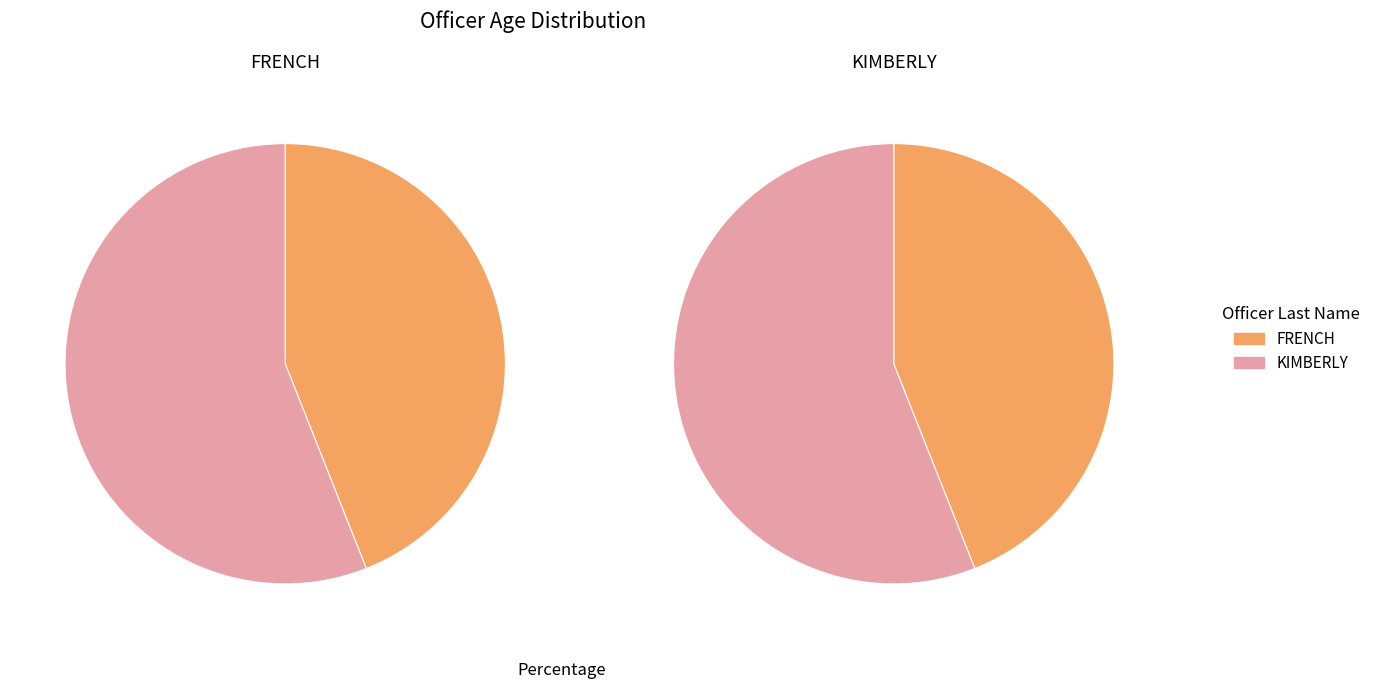

Between KIMBERLY and FRENCH, which is larger?

KIMBERLY